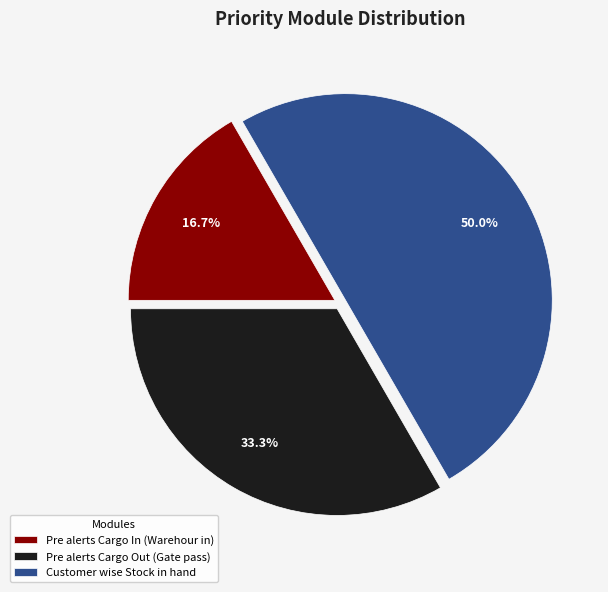

Which slice is the smallest?

Pre alerts Cargo In (Warehour in)